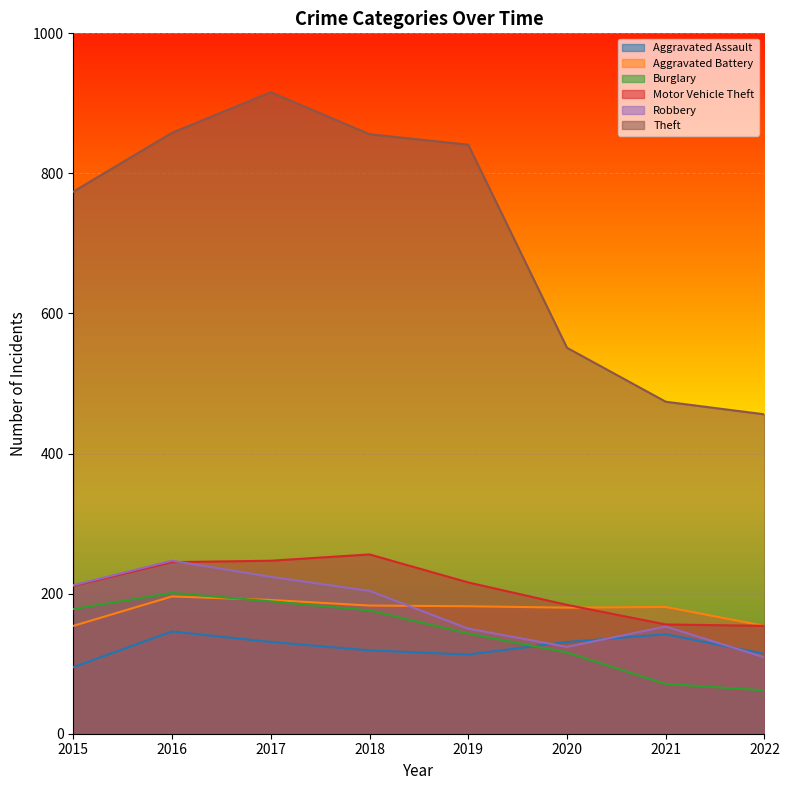

True or false: Theft and Robbery intersect in this chart.

False